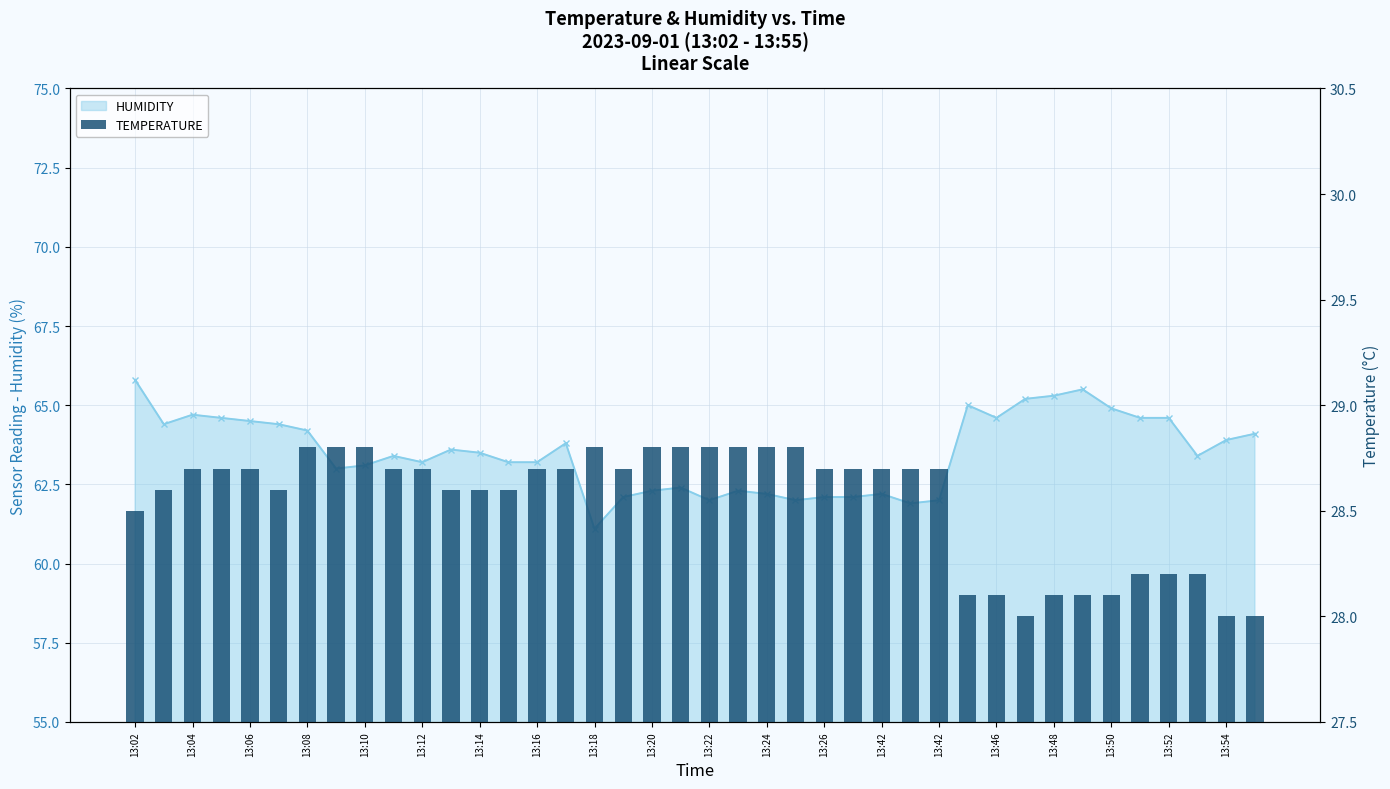

What is the value of the 33rd bar from the left?

28.1